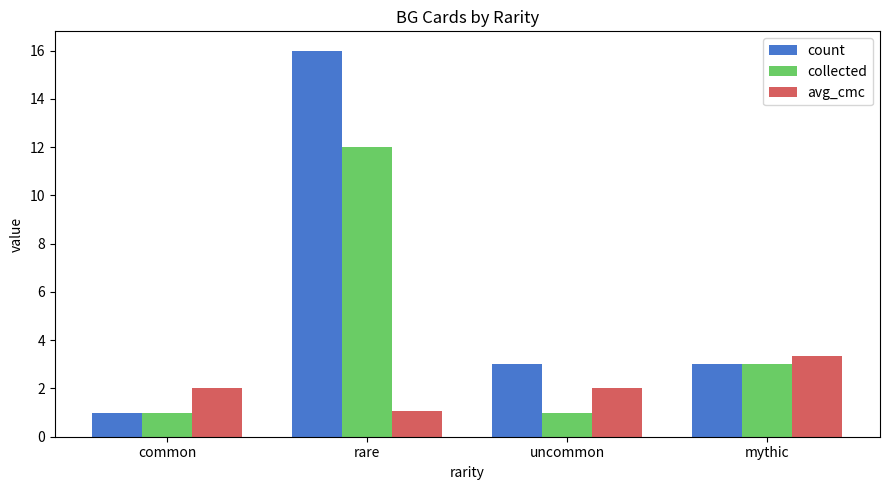

Is the value of avg_cmc at common greater than the value of collected at uncommon?

Yes